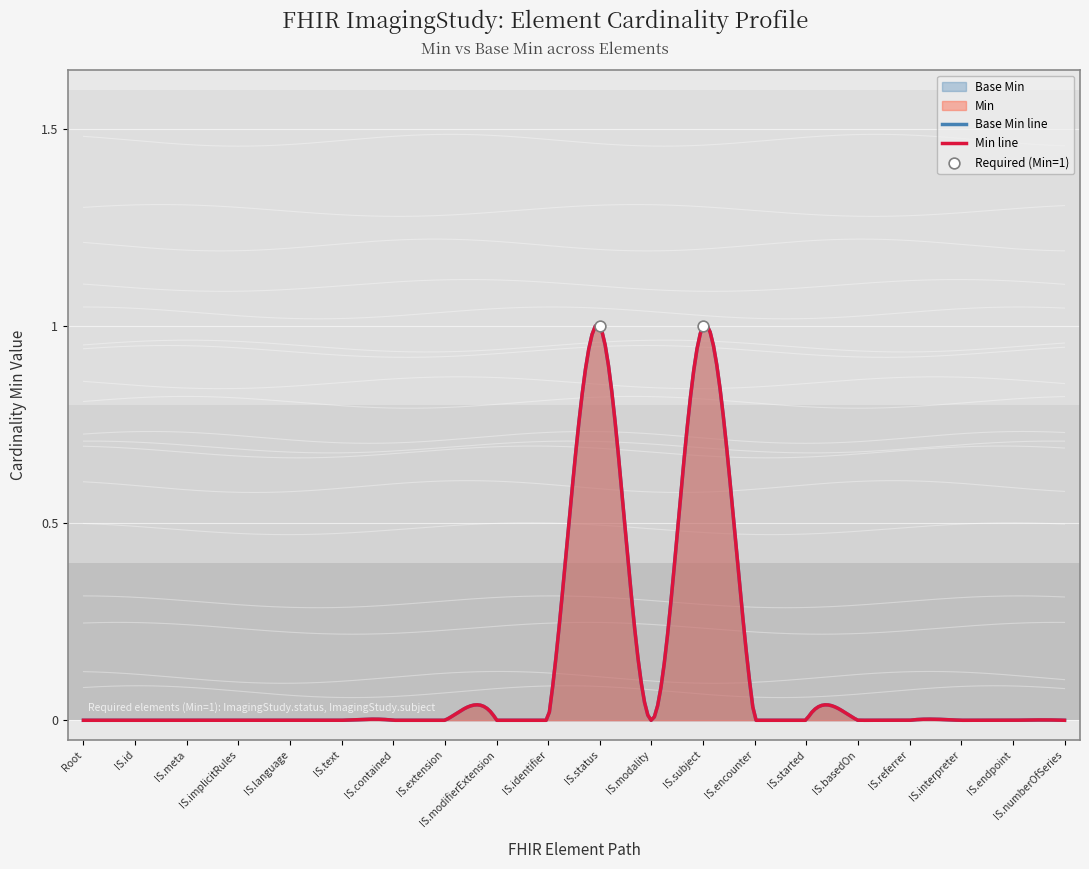

Which series contains the highest Y value?

Min